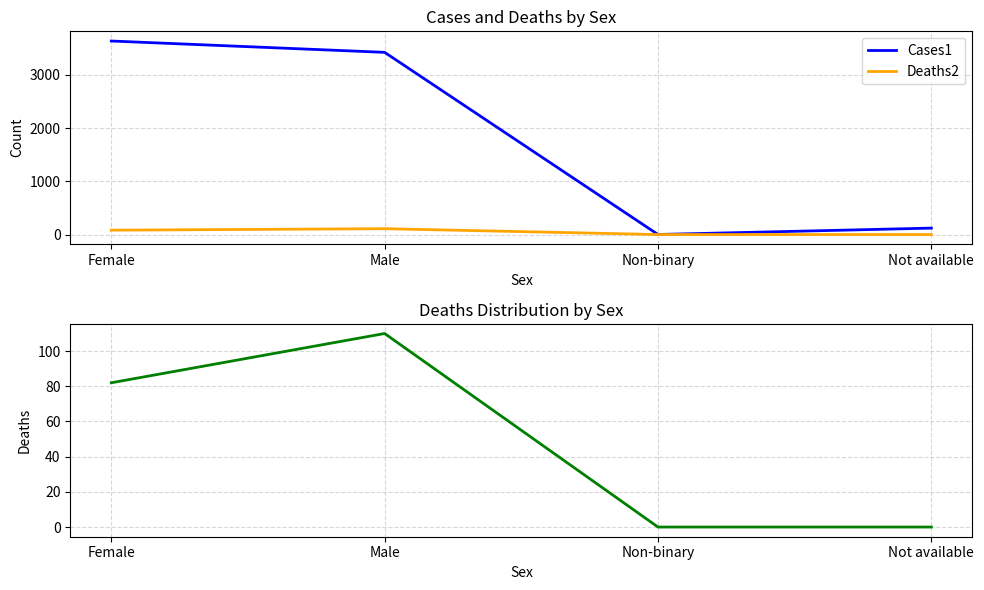

Rank the series at Non-binary from lowest to highest value.

Deaths2, Cases1